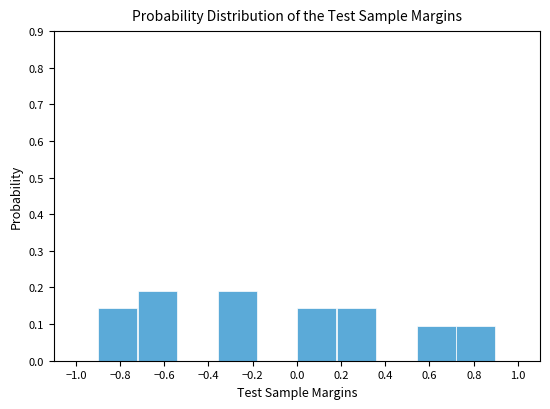

Reading left to right, transcribe this chart: for each bar, give the range it covers on the x-axis and its height. The values are not printed on the chart, so give them approximately, as read against the axis.

-0.90 to -0.72: 0.14
-0.72 to -0.54: 0.19
-0.54 to -0.36: 0
-0.36 to -0.18: 0.19
-0.18 to 0.00: 0
0.00 to 0.18: 0.14
0.18 to 0.36: 0.14
0.36 to 0.54: 0
0.54 to 0.72: 0.10
0.72 to 0.90: 0.10